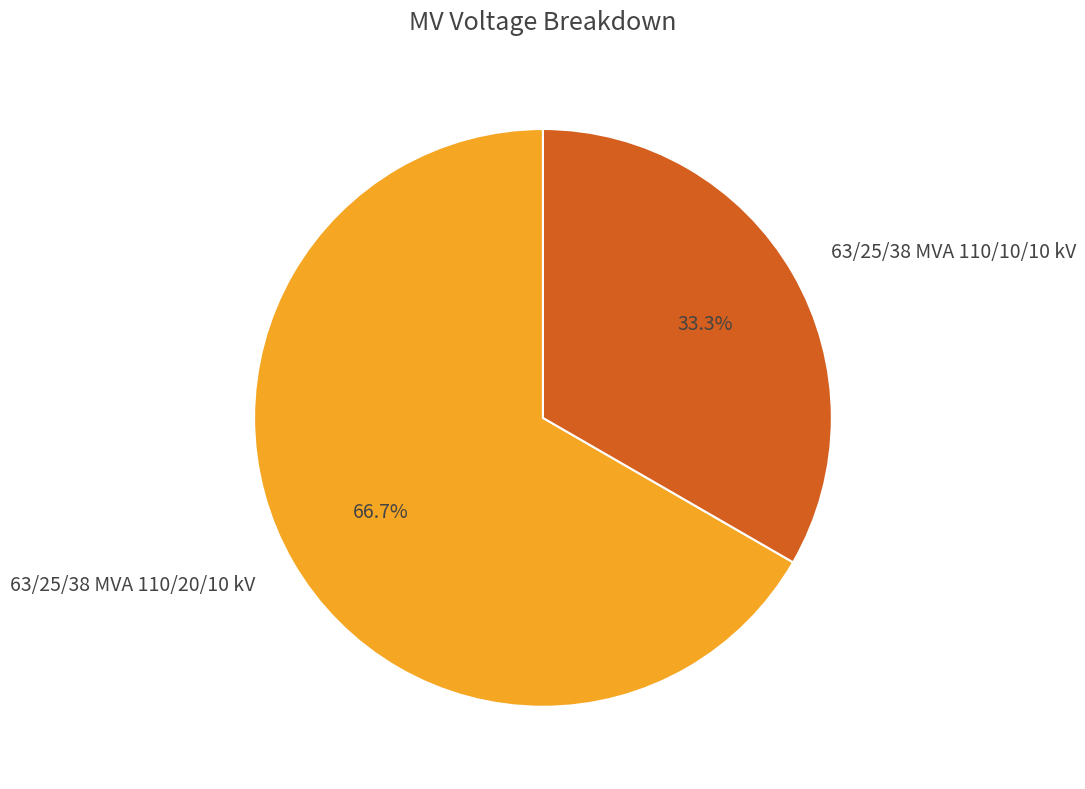

Between 63/25/38 MVA 110/10/10 kV and 63/25/38 MVA 110/20/10 kV, which is larger?

63/25/38 MVA 110/20/10 kV